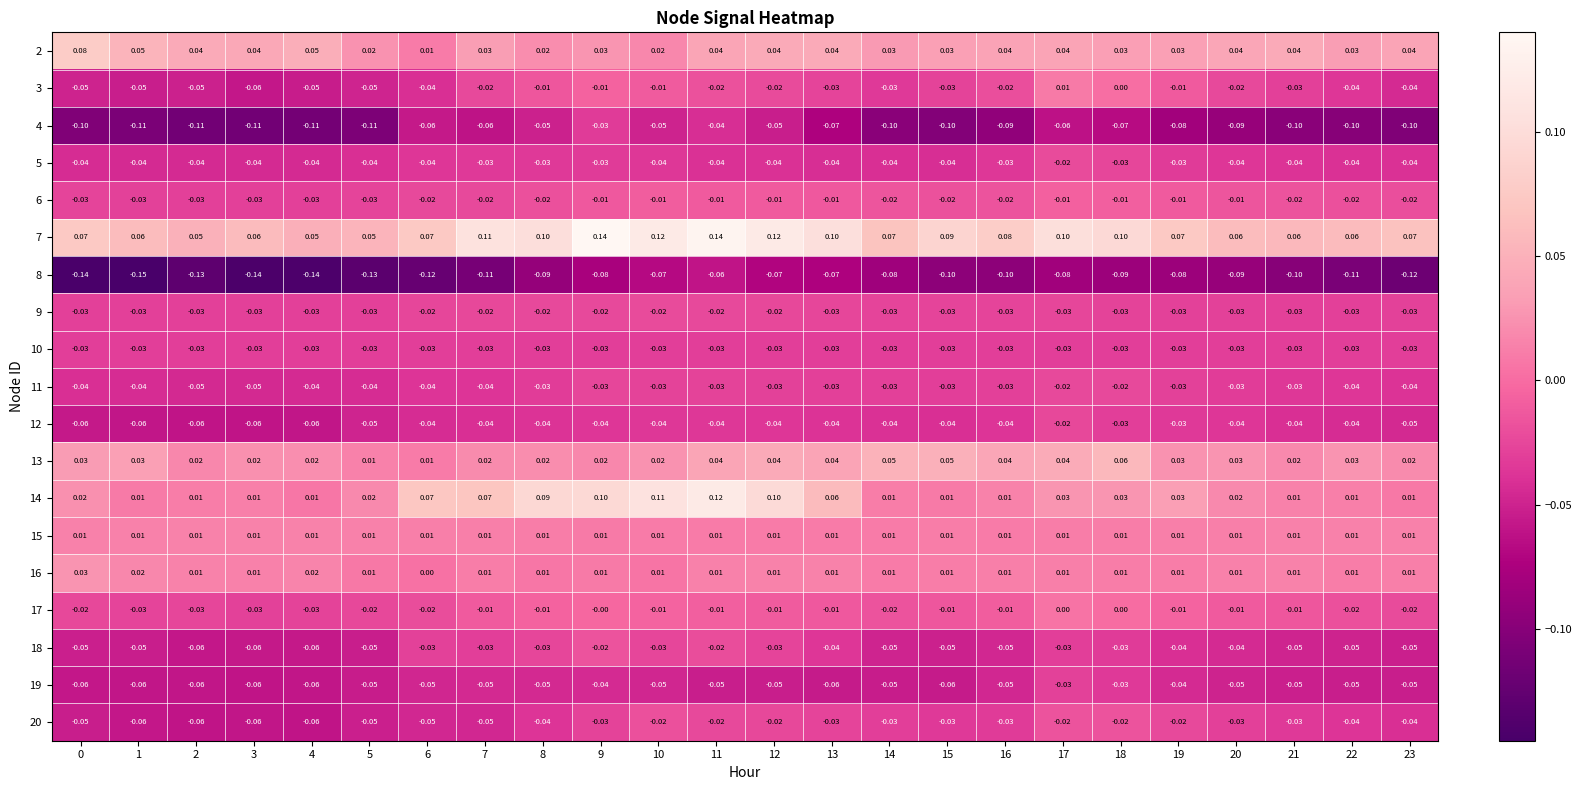

Is the value of 2 at 9 greater than the value of 4 at 14?

Yes